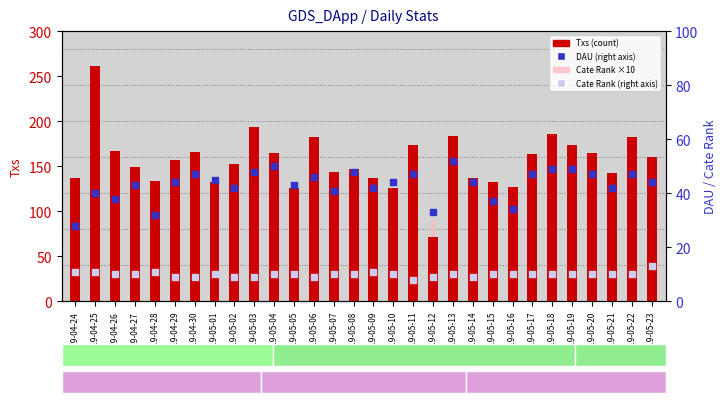

What are all the series names shown in the legend?

Txs, Cate Rank ×10, DAU, Cate Rank (right)